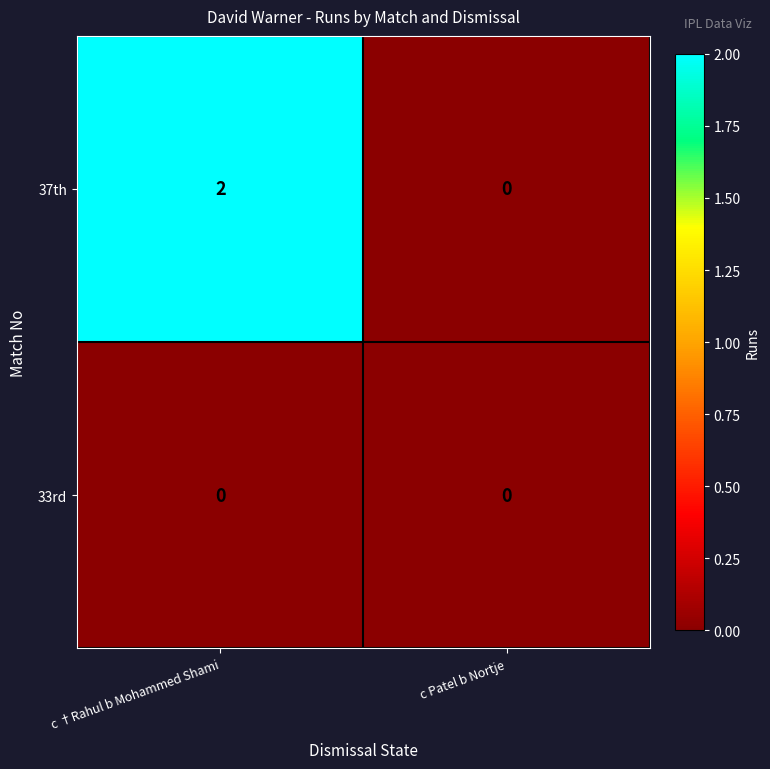

Count the number of data series in this chart.

2